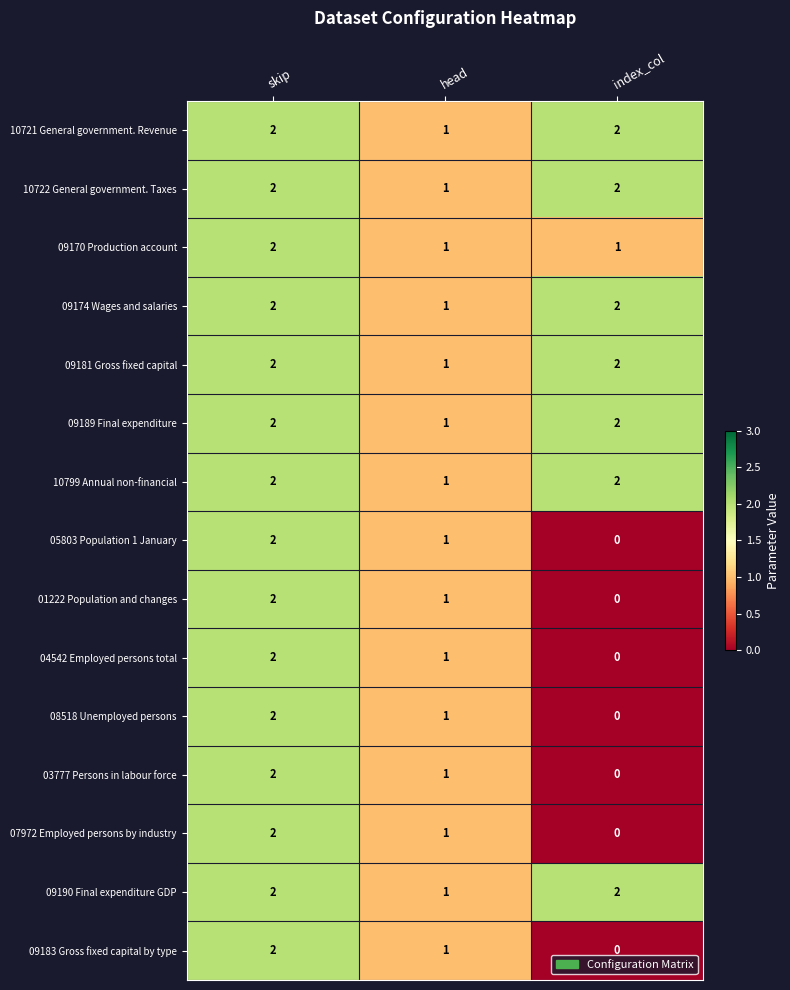

Where is 10799 Annual non-financial nearest to the value 1?

head